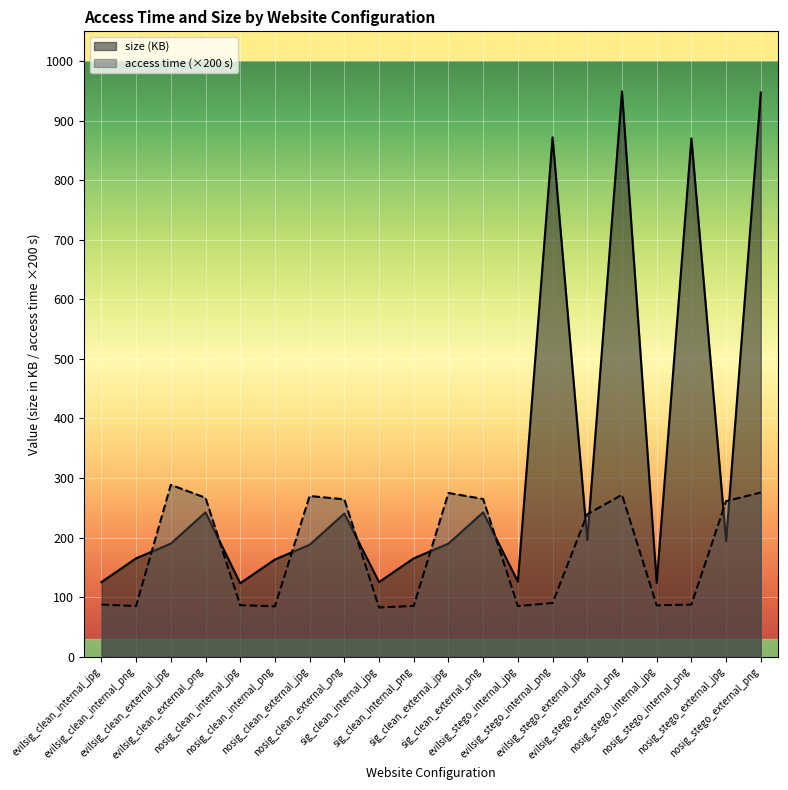

Rank the series at evilsig_stego_external_jpg from lowest to highest value.

size, access time